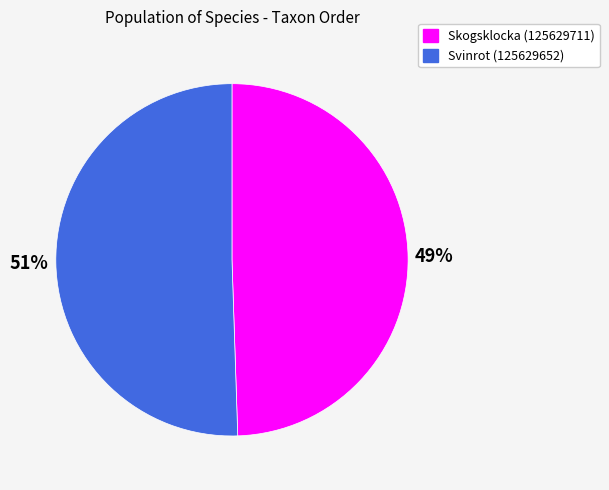

To the nearest percent, what is the combined percentage of Svinrot (125629652) and Skogsklocka (125629711)?

100%